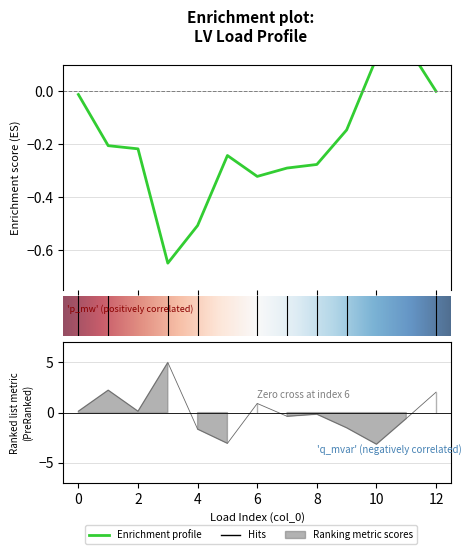

The value at 12 is 2.0. True or false?

True